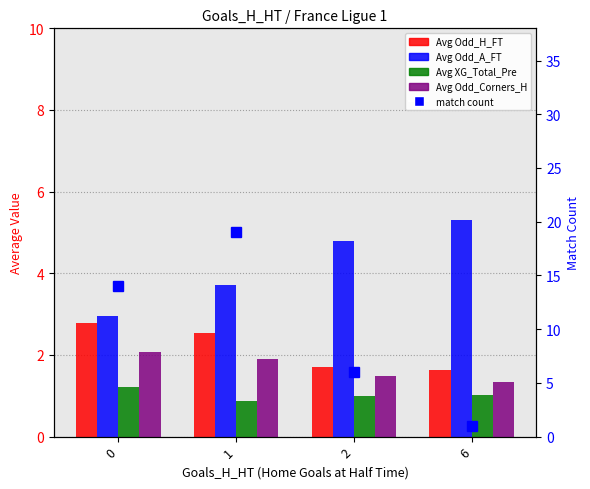

How many values in the match count series are below 14?

2